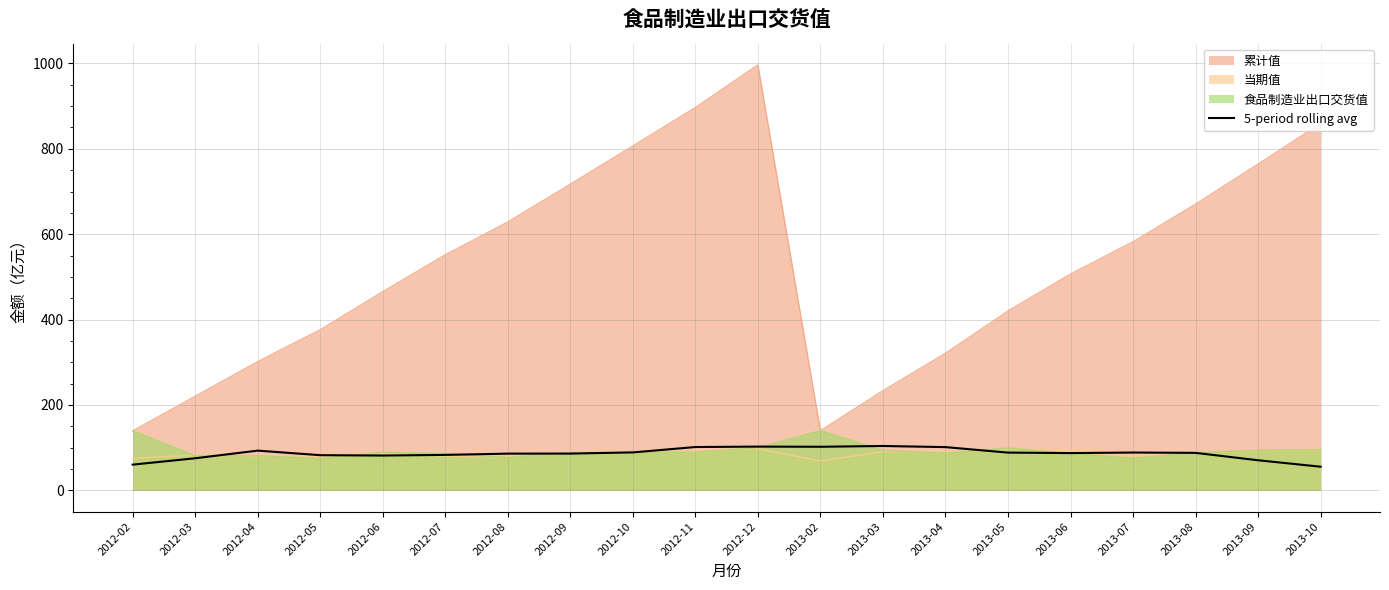

Which series has the largest range (max minus min)?

累计值